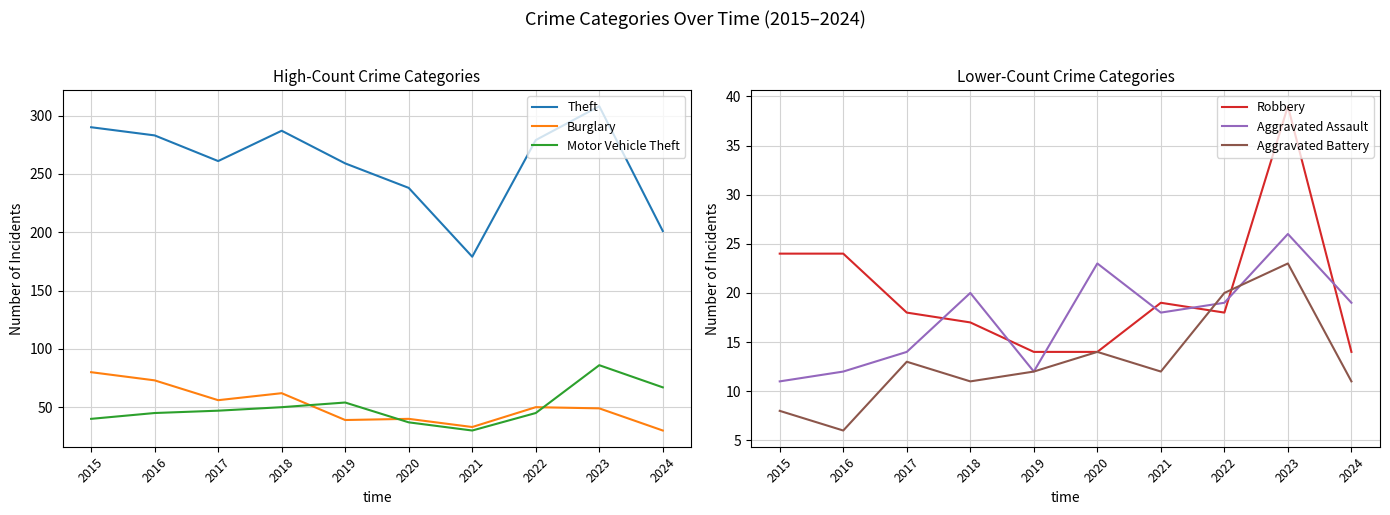

What is the difference between the maximum and minimum values in the Aggravated Battery series?

17